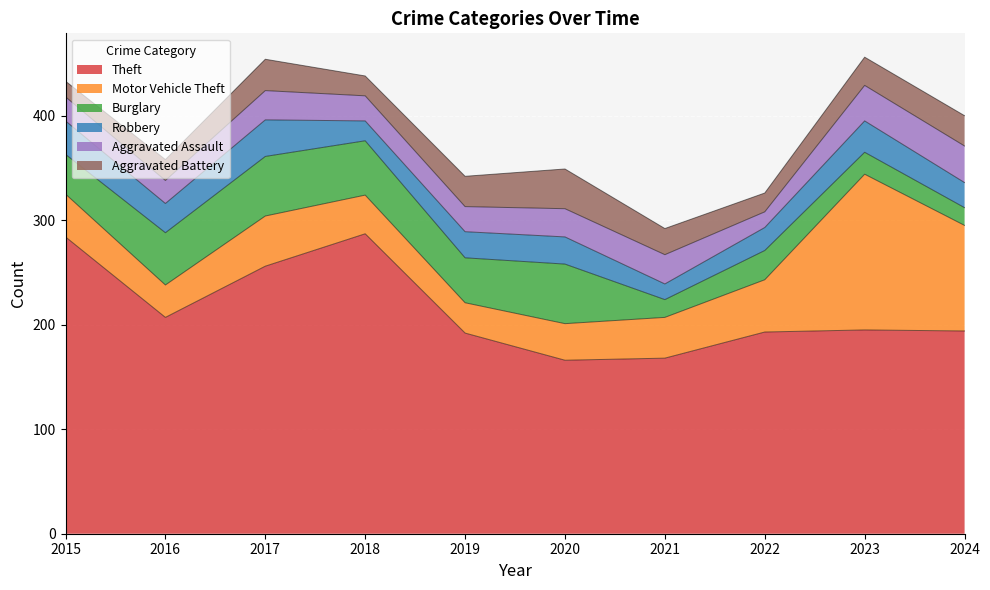

At how many categories does at least one series exceed 53?

10